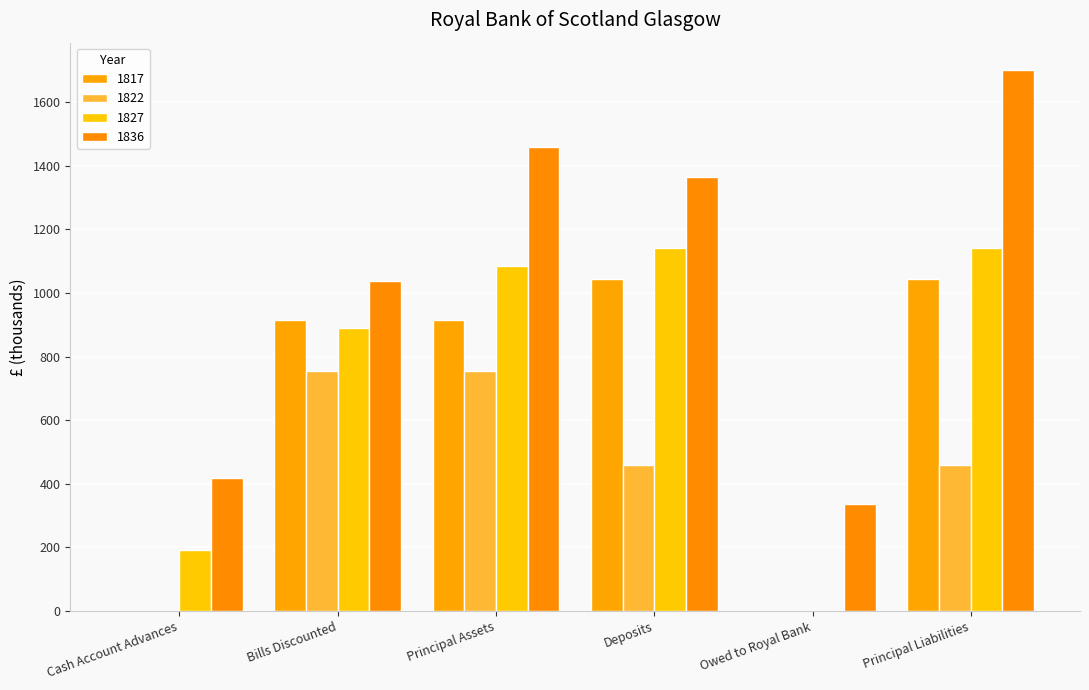

Rank the series by their maximum value, from lowest to highest.

1822, 1817, 1827, 1836